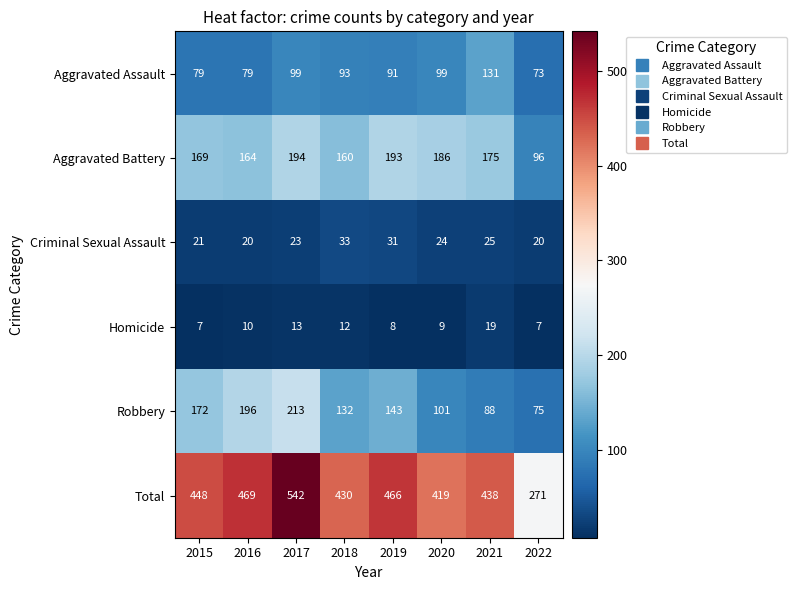

Is it true that Aggravated Battery equals 342 at 2019?

False